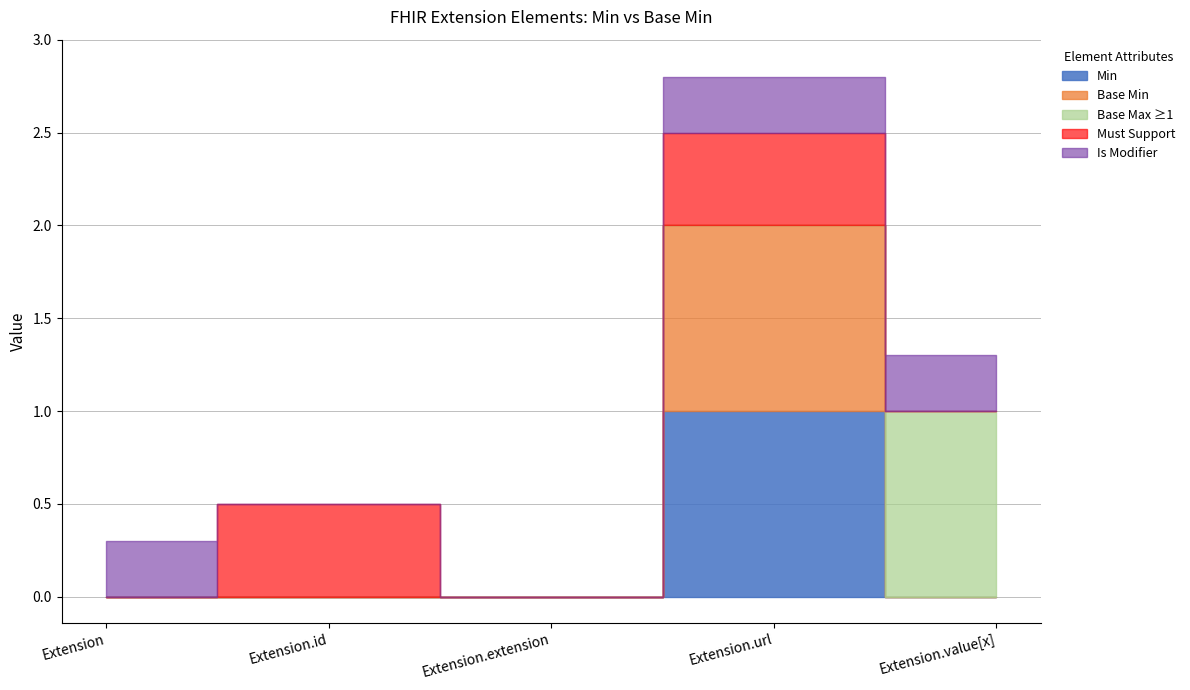

True or false: Extension.extension and Extension.id cross at least once.

False